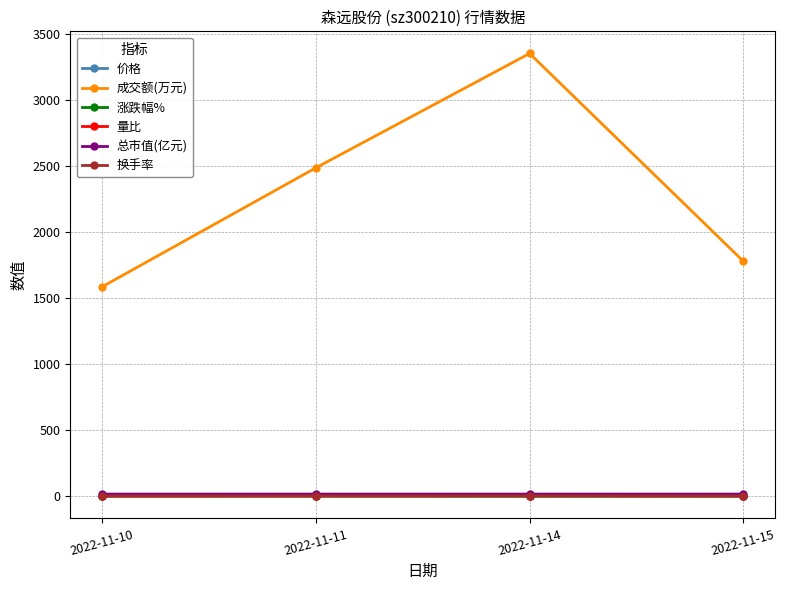

What is the difference between the highest and lowest values at 2022-11-11?

2487.4